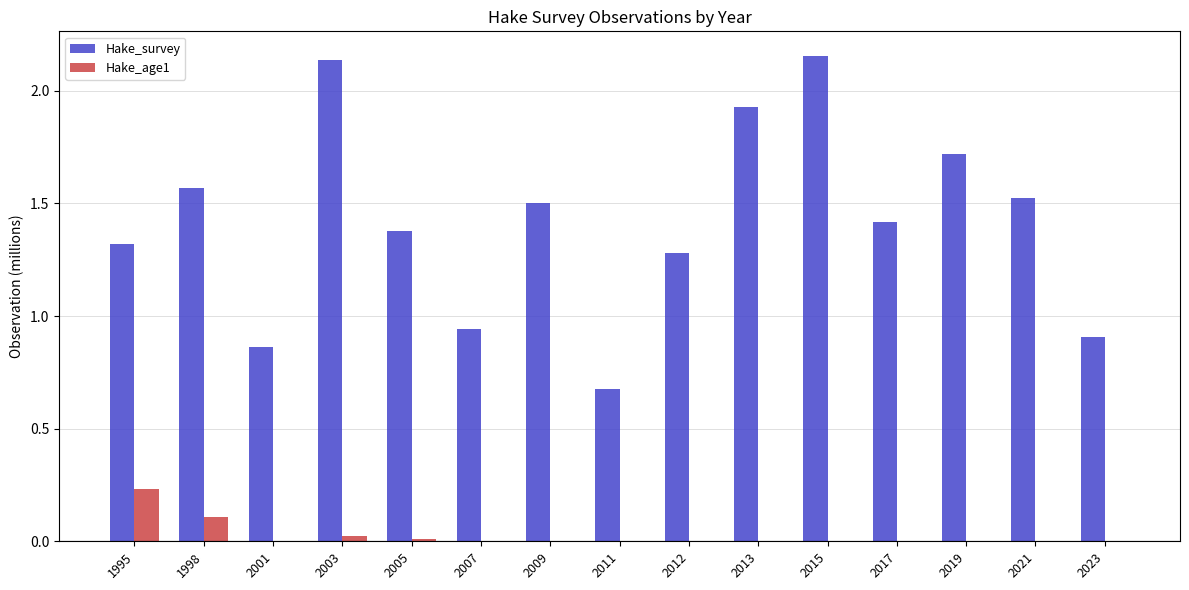

Is it true that Hake_survey equals 1.5 at 2009?

True